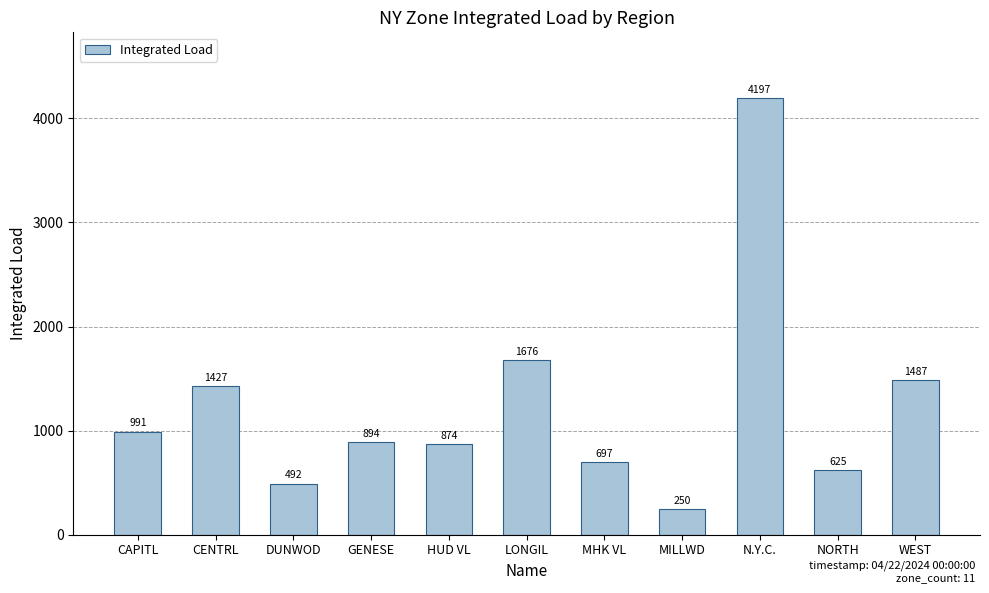

List the labels in order of value, smallest first.

MILLWD, DUNWOD, NORTH, MHK VL, HUD VL, GENESE, CAPITL, CENTRL, WEST, LONGIL, N.Y.C.